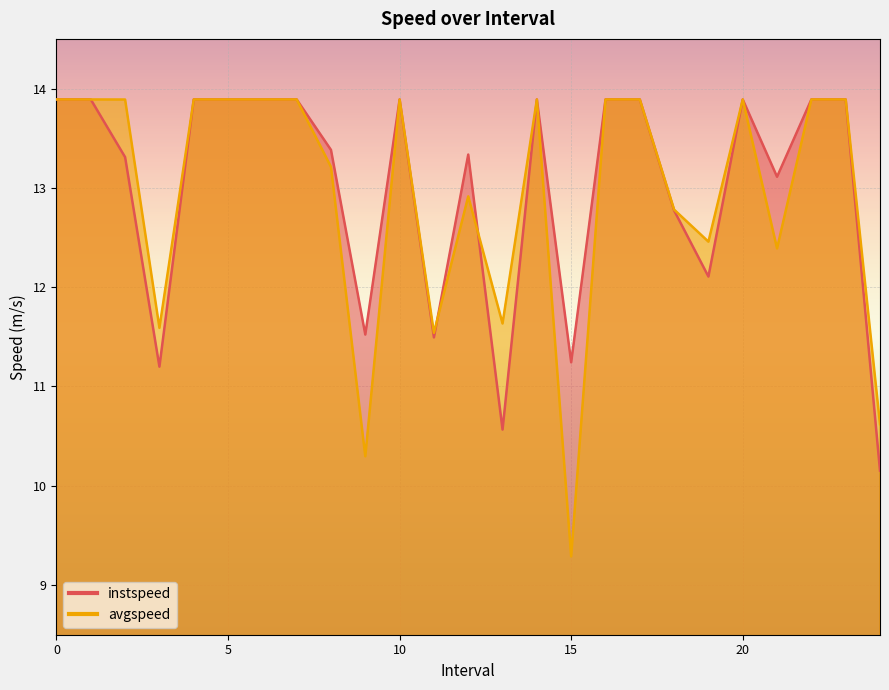

Where is the first local minimum for avgspeed?

3.0